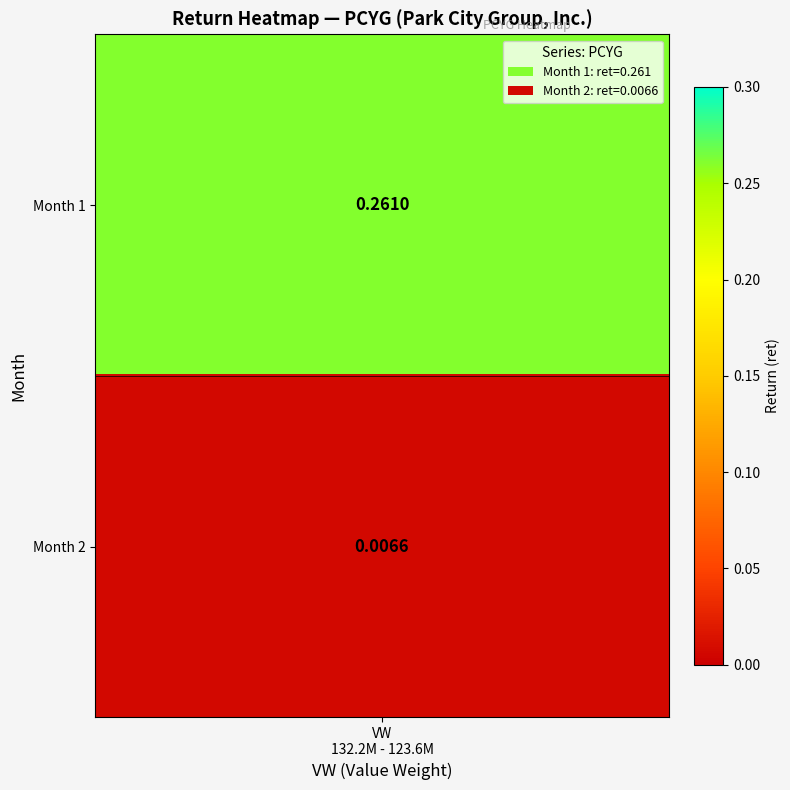

Which has a higher value, 1 or 2?

1